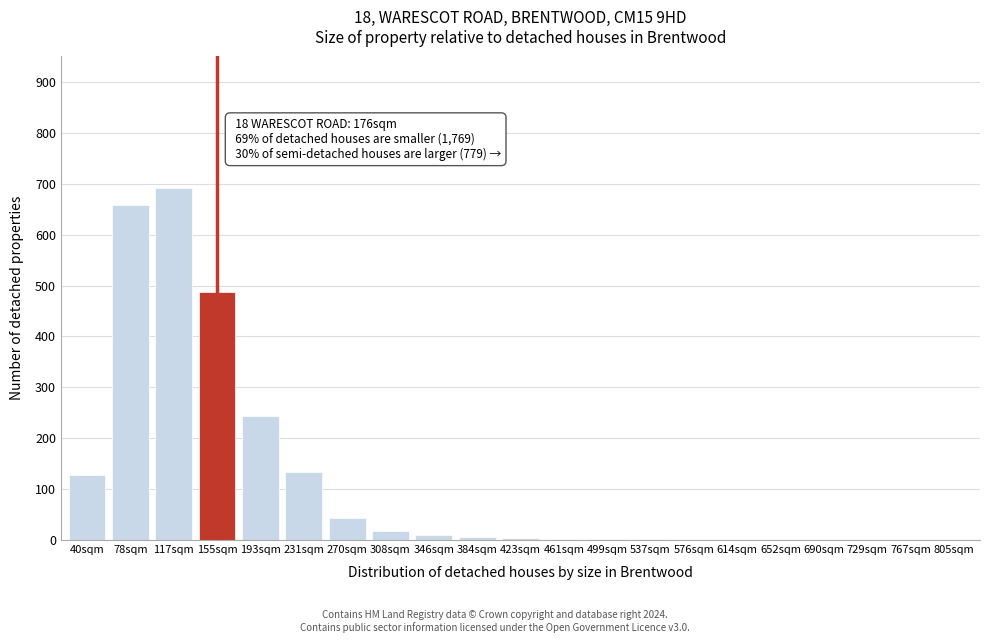

What is the ratio of the value at 231sqm to the value at 155sqm?

0.3